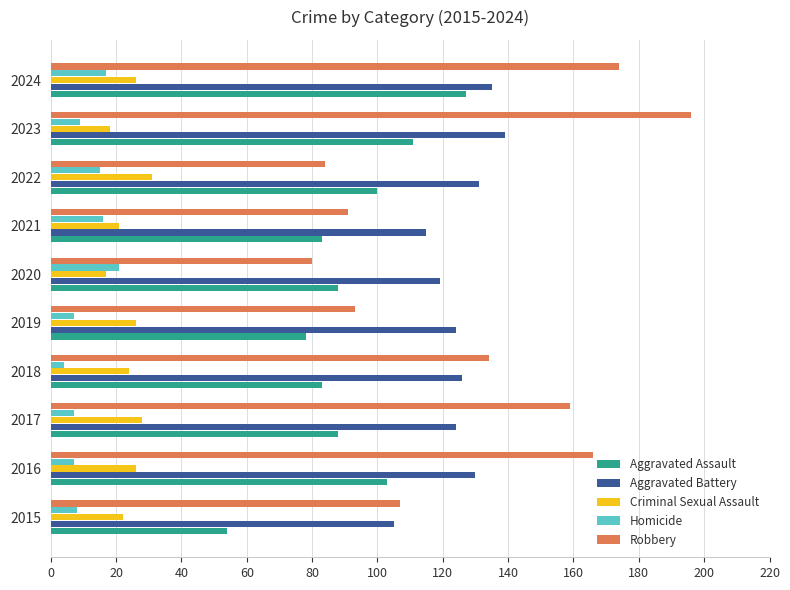

What are all the series names shown in the legend?

Aggravated Assault, Aggravated Battery, Criminal Sexual Assault, Homicide, Robbery